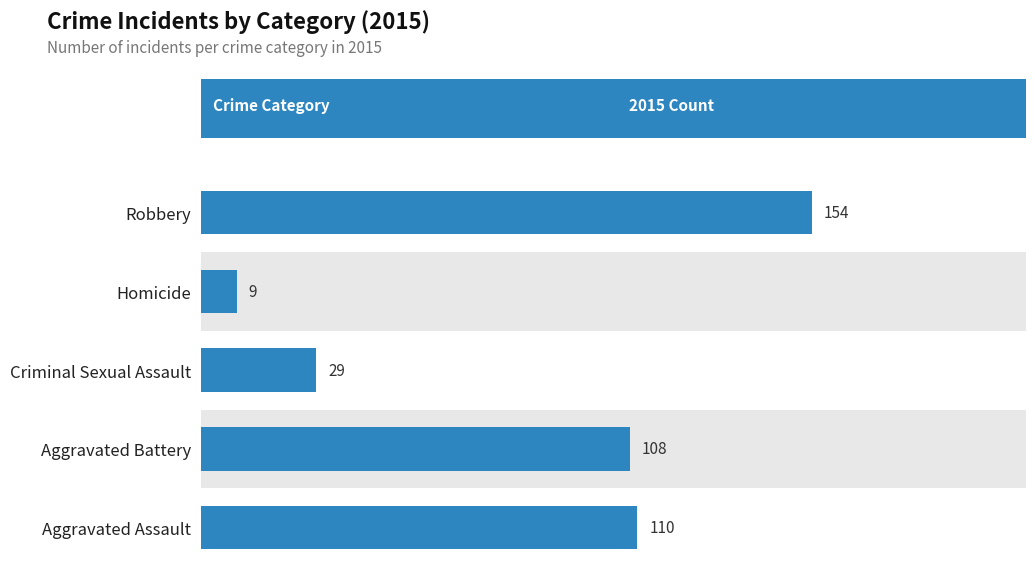

Are the bars horizontal?

Yes